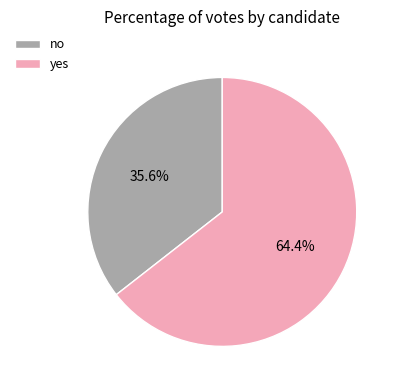

The yes slice represents 74% of the pie. True or false?

False